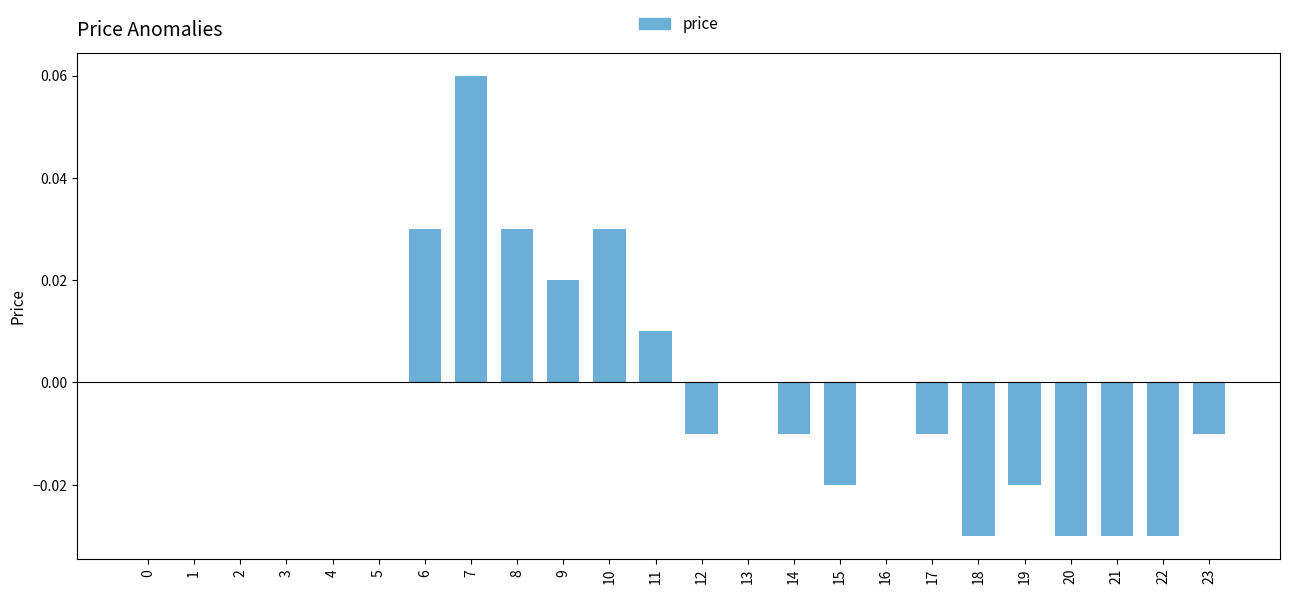

Which has a higher value, 14 or 10?

10